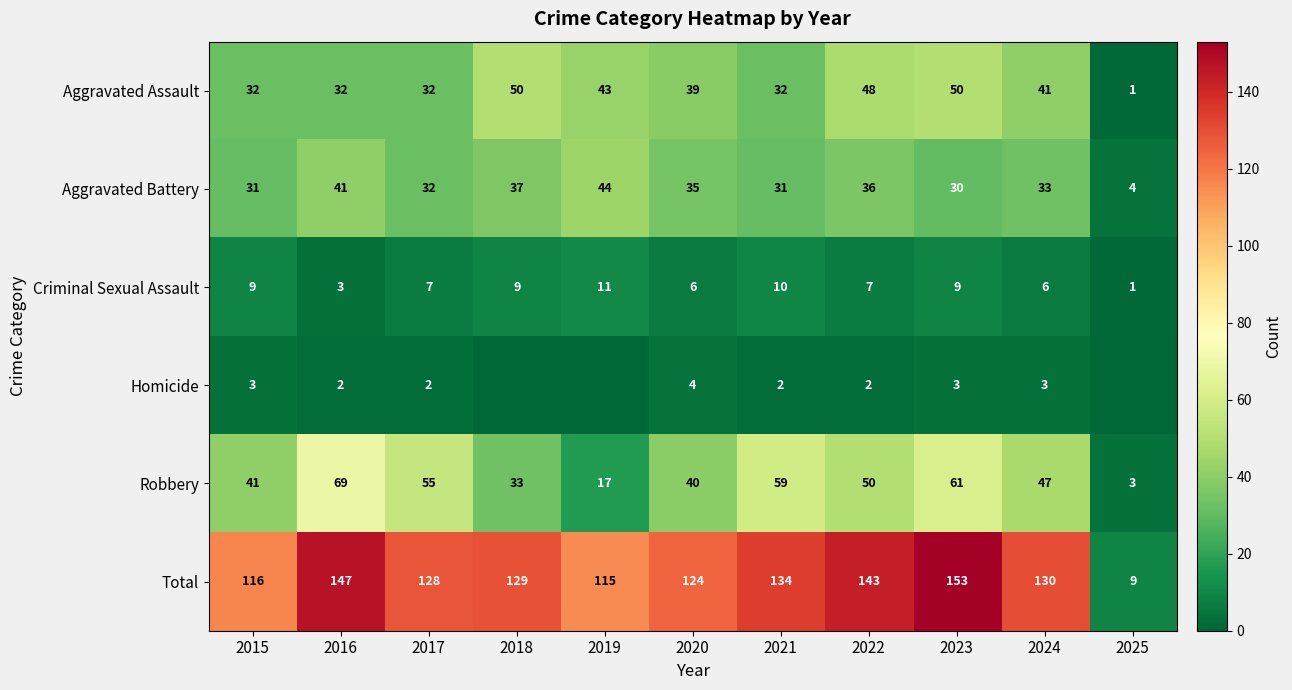

At 2016, list the series in order from largest to smallest.

Total, Robbery, Aggravated Battery, Aggravated Assault, Criminal Sexual Assault, Homicide